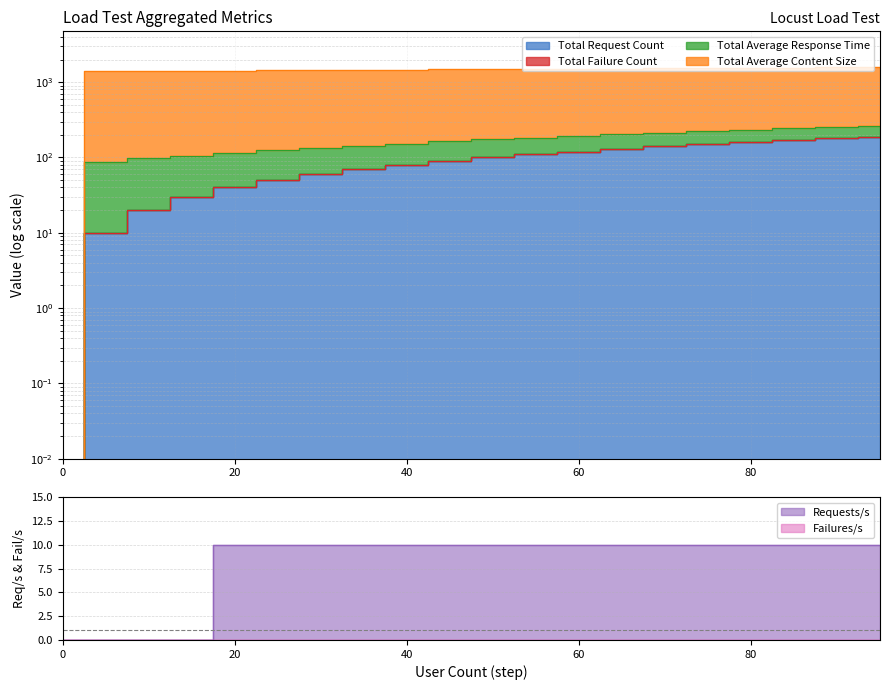

How many data points does each series have?

20